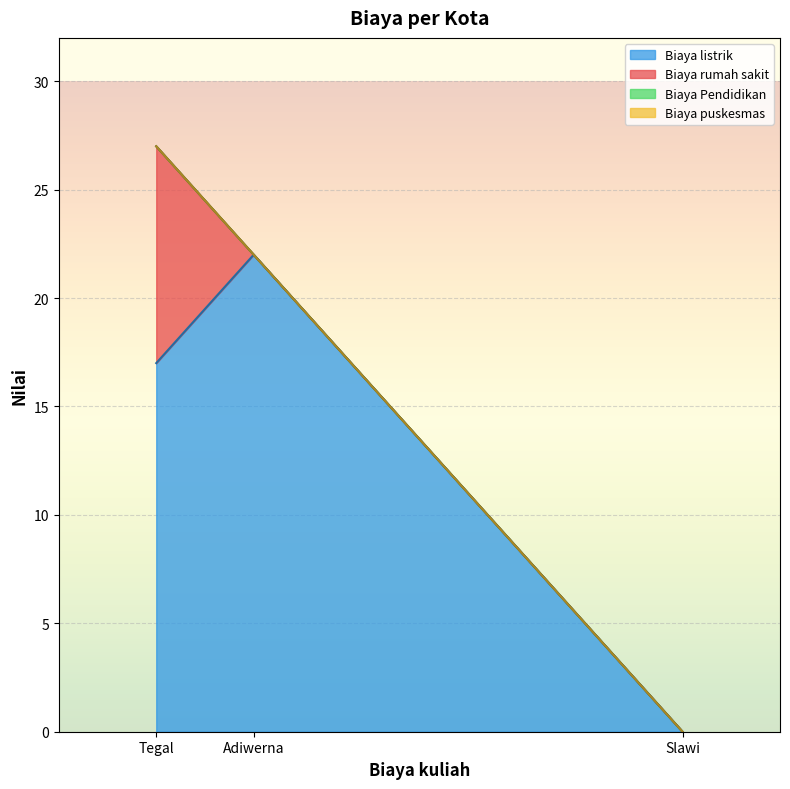

What are all the series names shown in the legend?

Biaya listrik, Biaya rumah sakit, Biaya Pendidikan, Biaya puskesmas